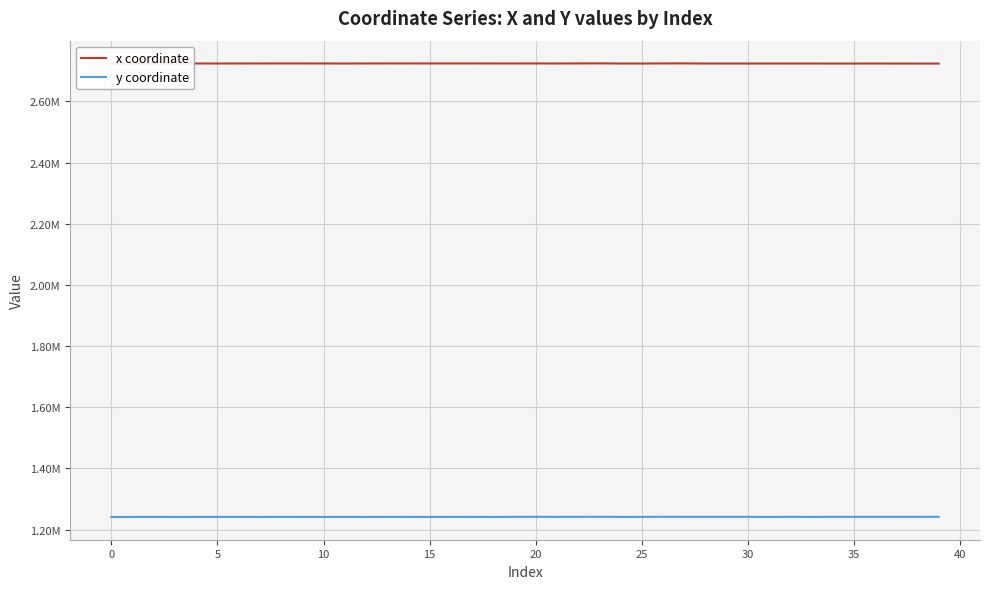

What is the label of the 10th point from the right?

30